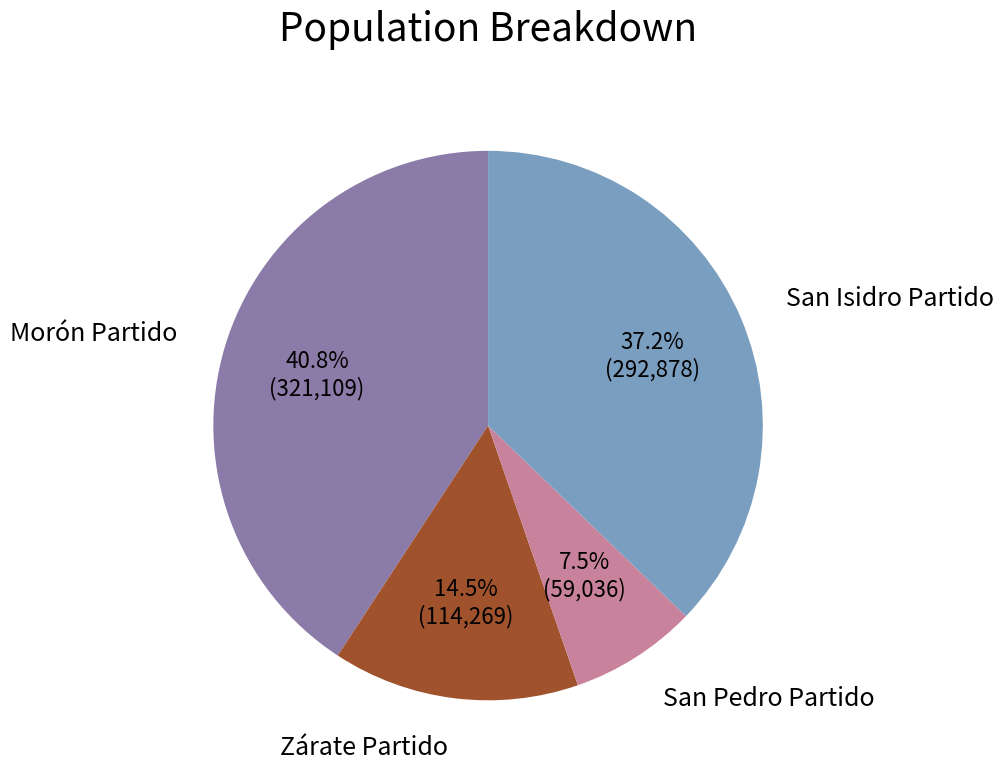

Is there any slice that represents more than half of the pie?

No